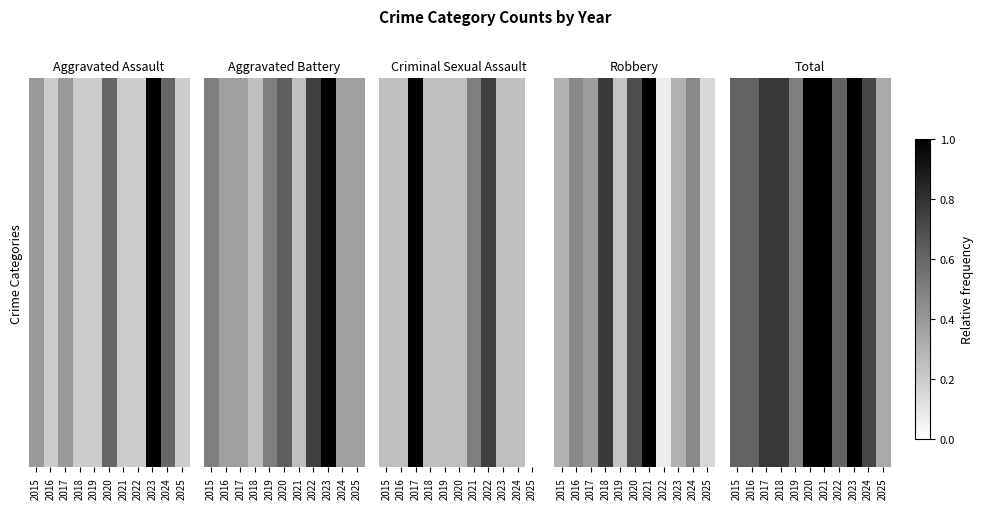

At which label is the value closest to 0?

2025